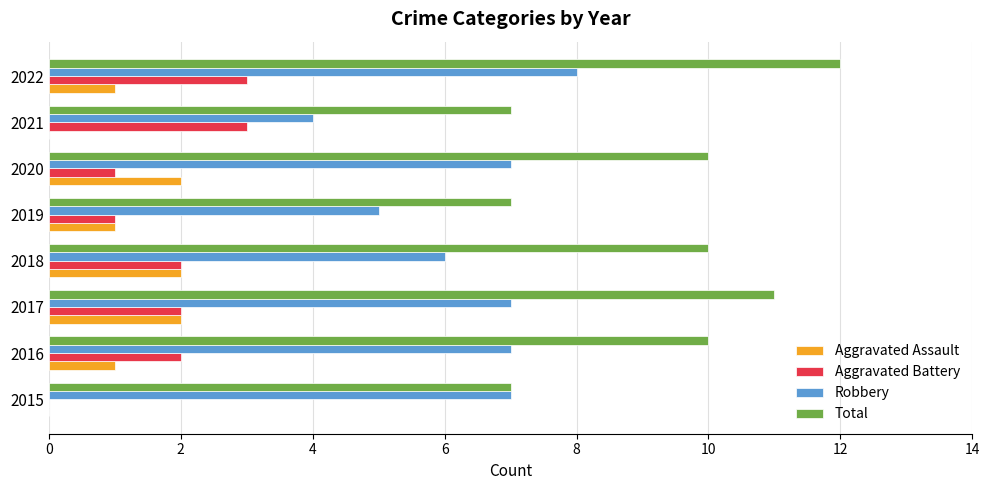

What is the approximate value of Total at 2021?

7